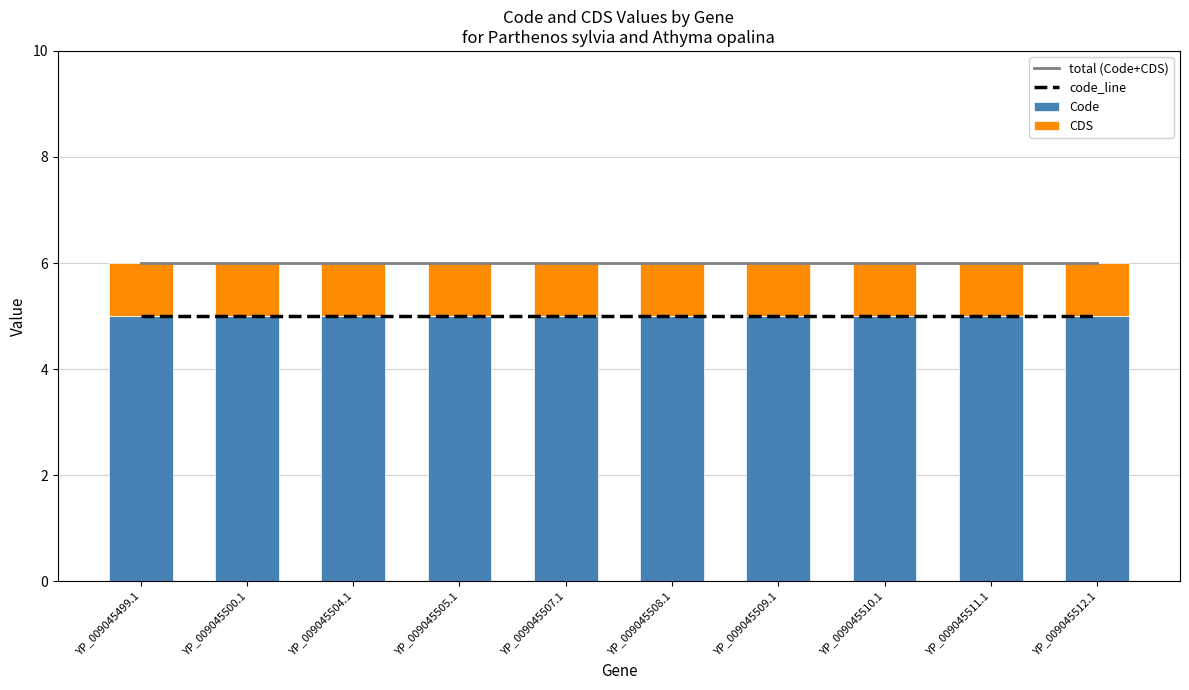

Rank the series at YP_009045507.1 from highest to lowest value.

total (Code+CDS), code_line, Code, CDS